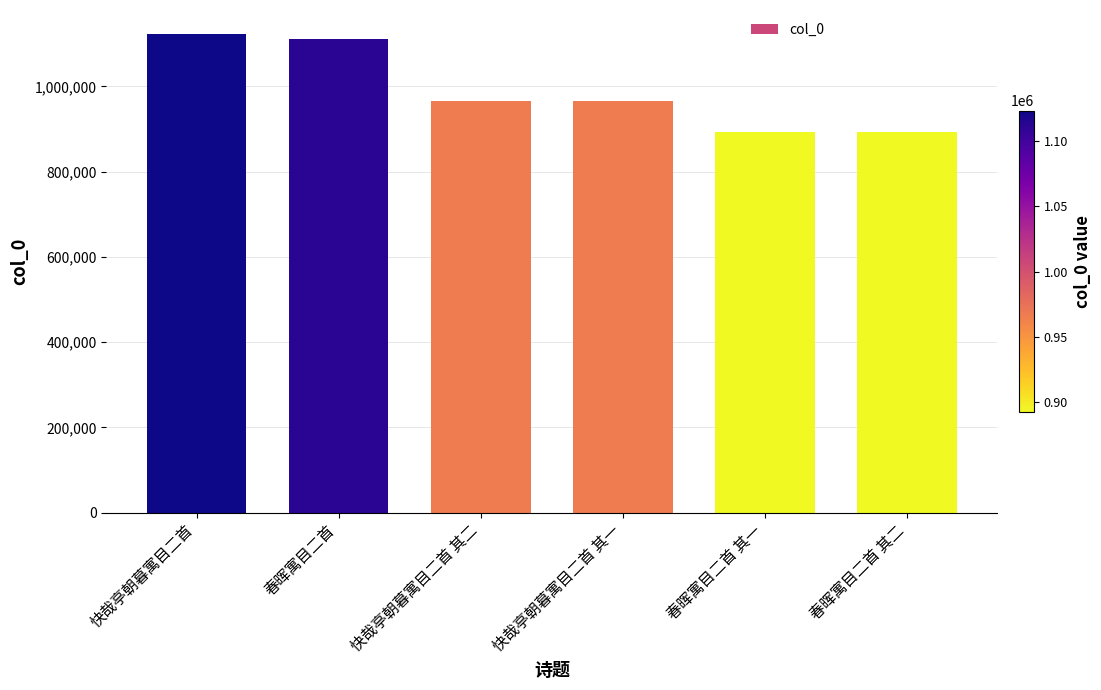

The chart shows a value of 1671004 at 快哉亭朝暮寓目二首 其二. True or false?

False